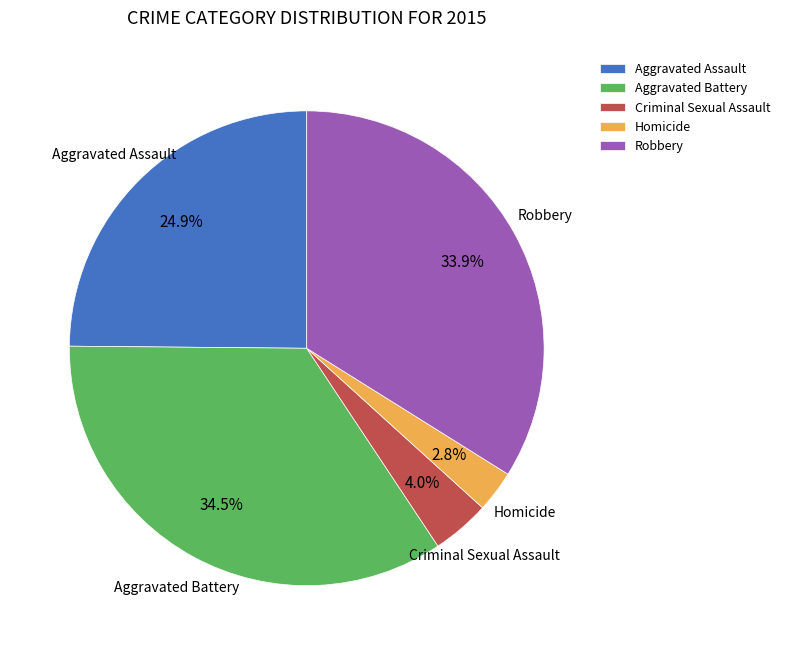

Is the sum of Aggravated Assault and Homicide greater than half?

No